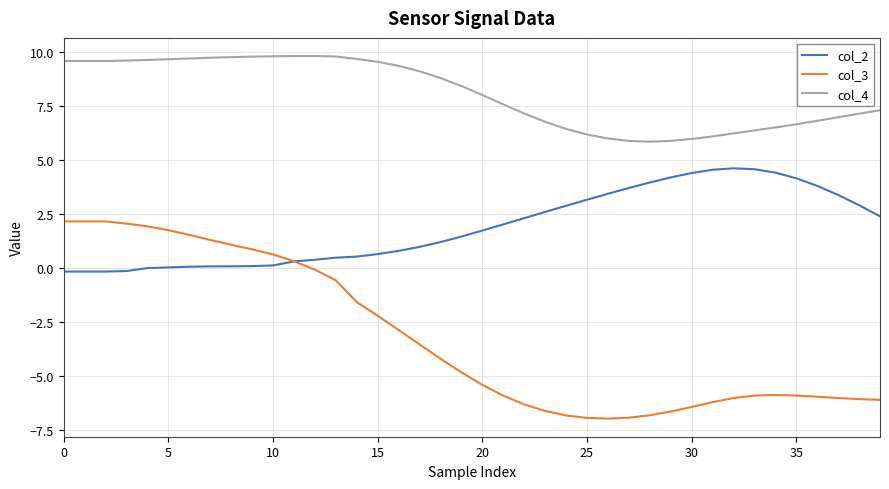

Which series has the largest range (max minus min)?

col_3